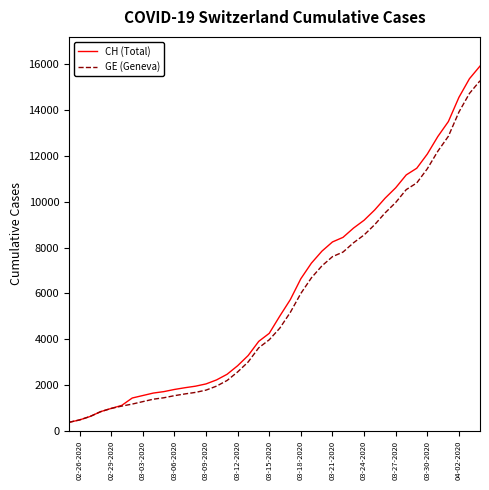

What is the minimum value for GE (Geneva)?

375